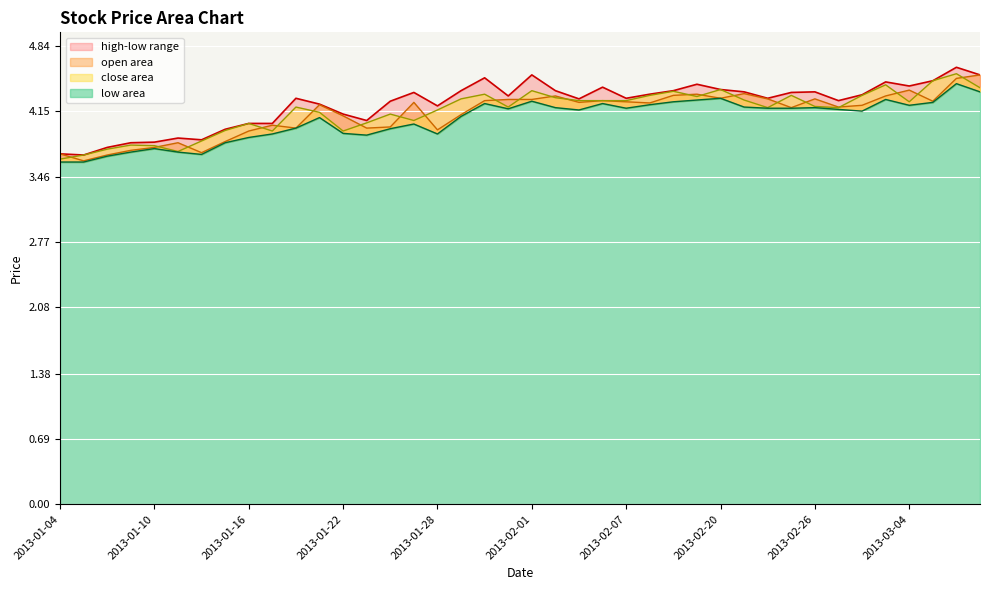

Rank the series by their average value, from highest to lowest.

high, close, open, low